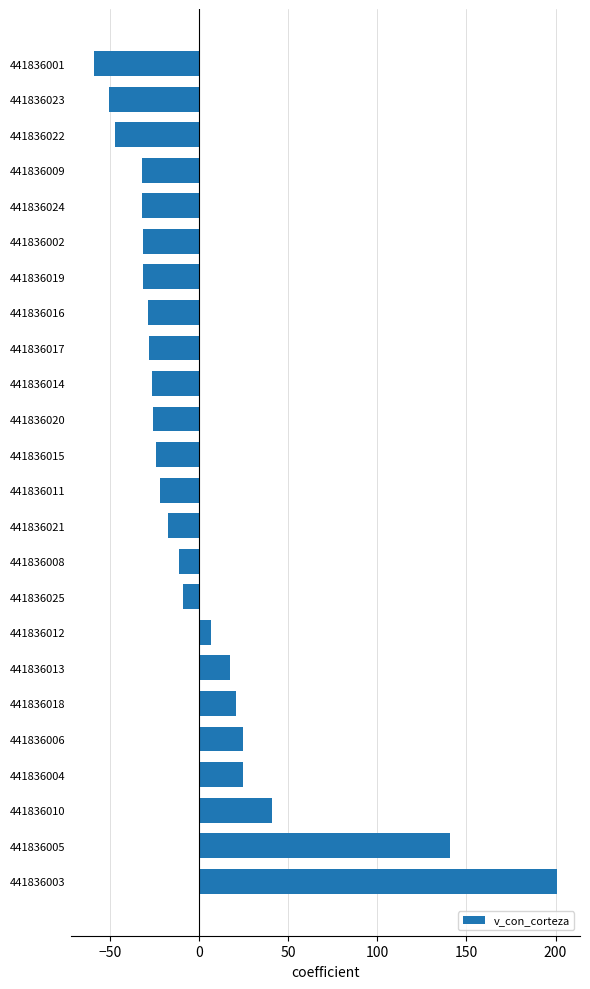

The chart shows a value of 41.0 at 441836004. True or false?

False